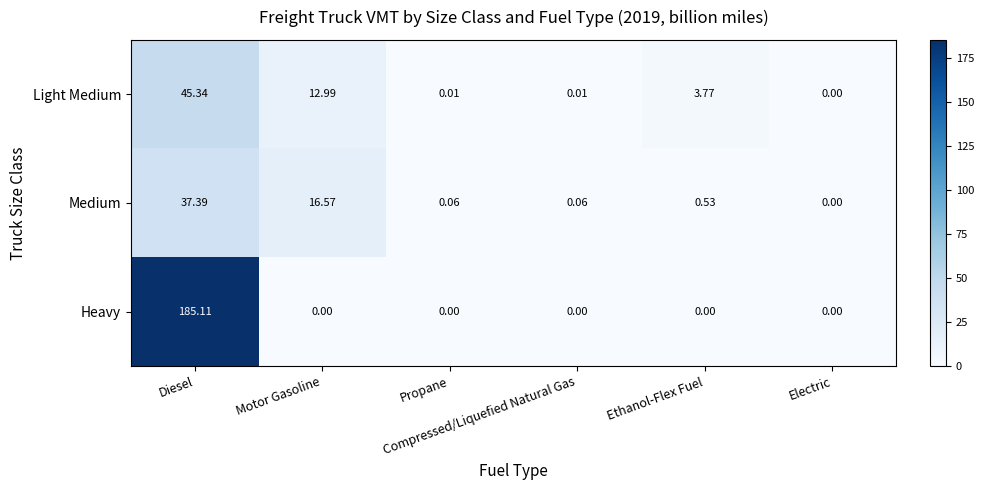

Which series has the largest total across all categories?

Heavy